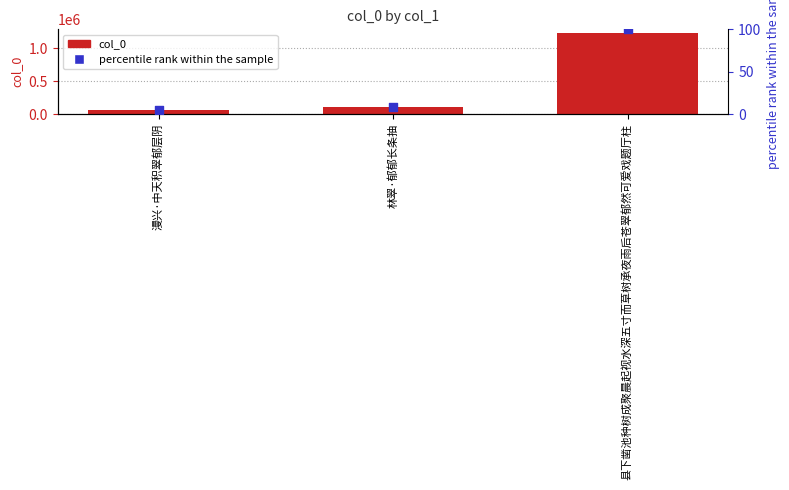

Which series reaches the maximum Y coordinate?

col_0